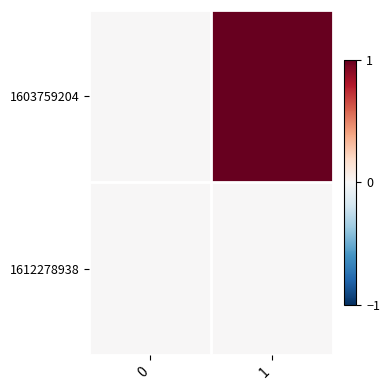

Between 0 and 1, which is larger?

1